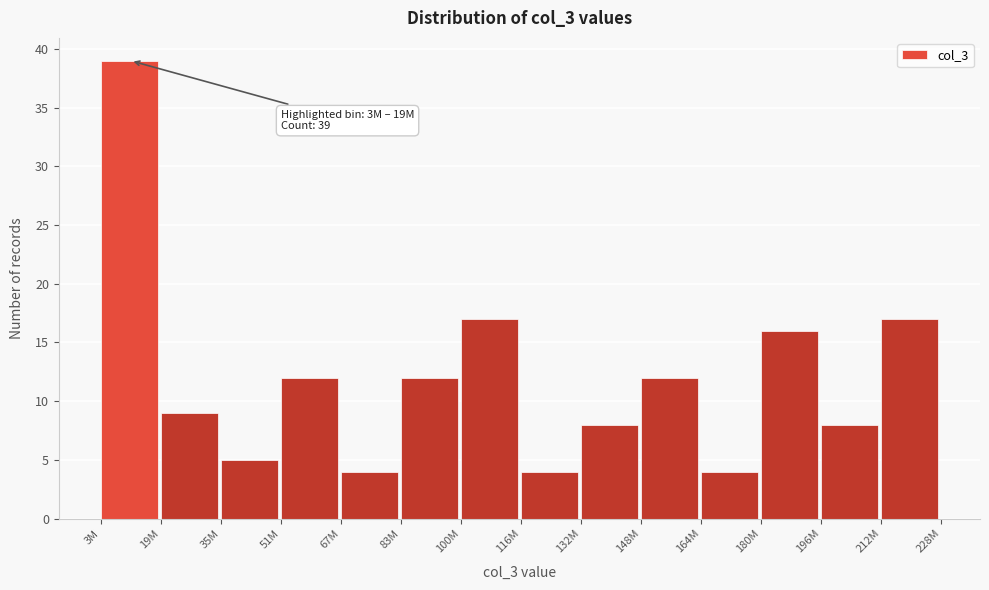

Reading right to left, what are all the values shown in this chart?

212M=17	196M=8	180M=16	164M=4	148M=12	132M=8	116M=4	100M=17	83M=12	67M=4	51M=12	35M=5	19M=9	3M=39